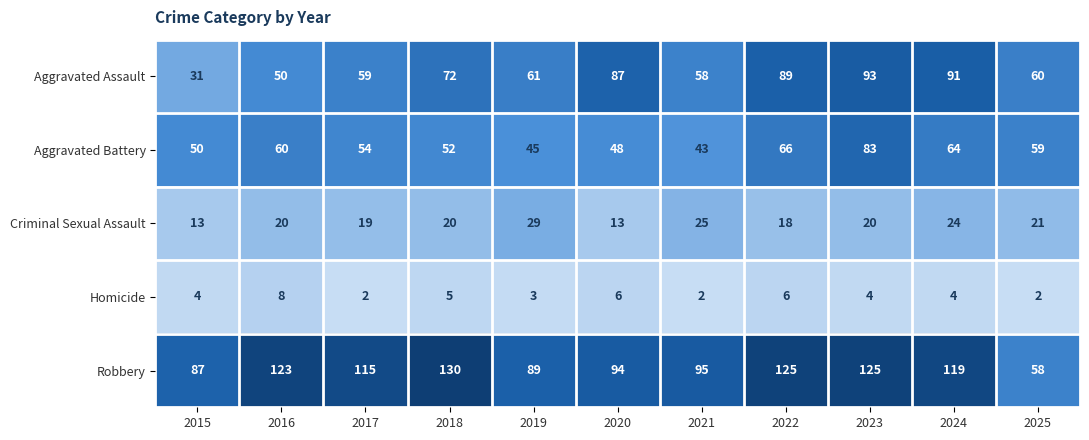

Read the Aggravated Battery value at 2023, to the nearest 5.

85